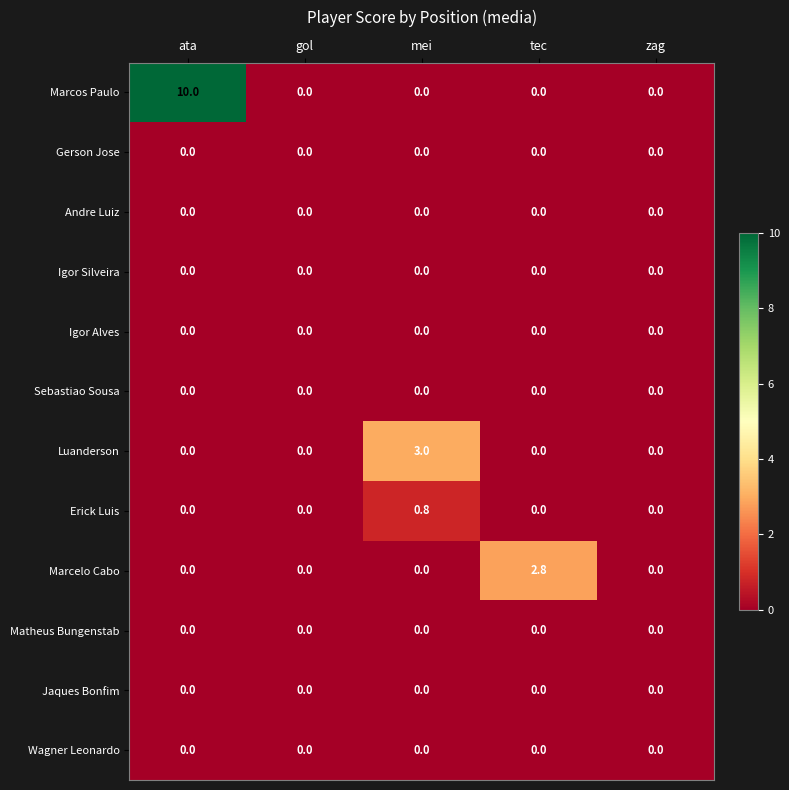

What is the total value across all series at mei?

3.8